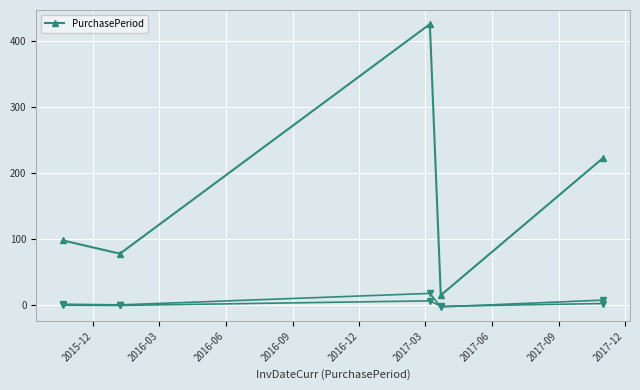

Count the number of categories in the chart.

5